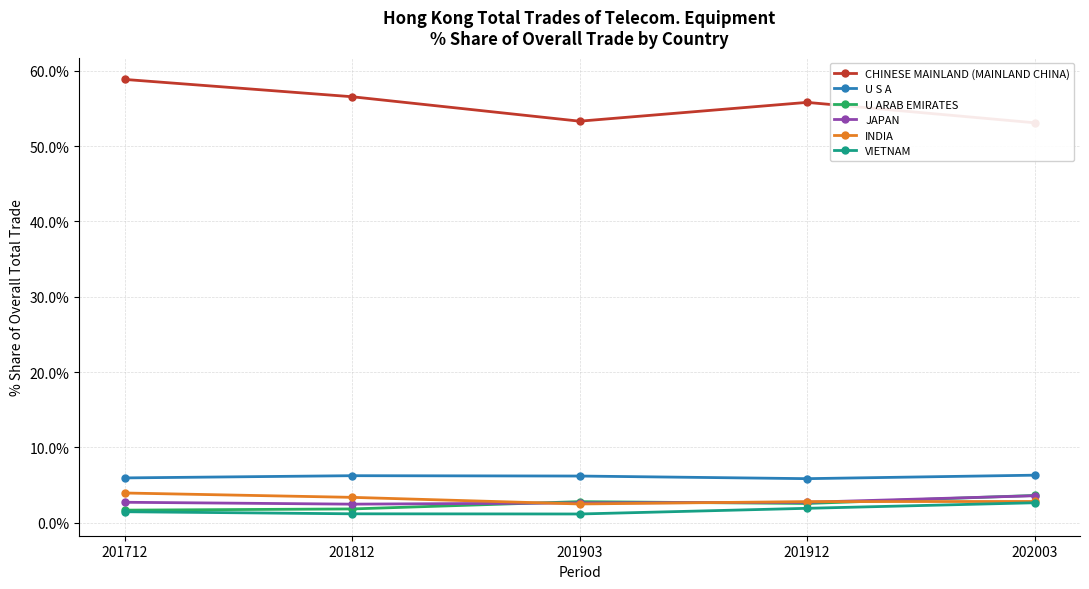

At which label is INDIA closest to 3?

202003